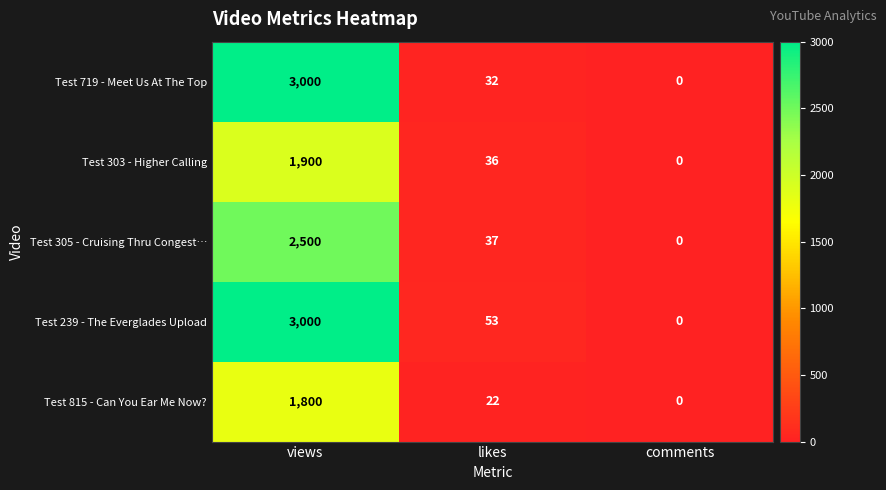

At which category does the chart reach its peak across all series?

views